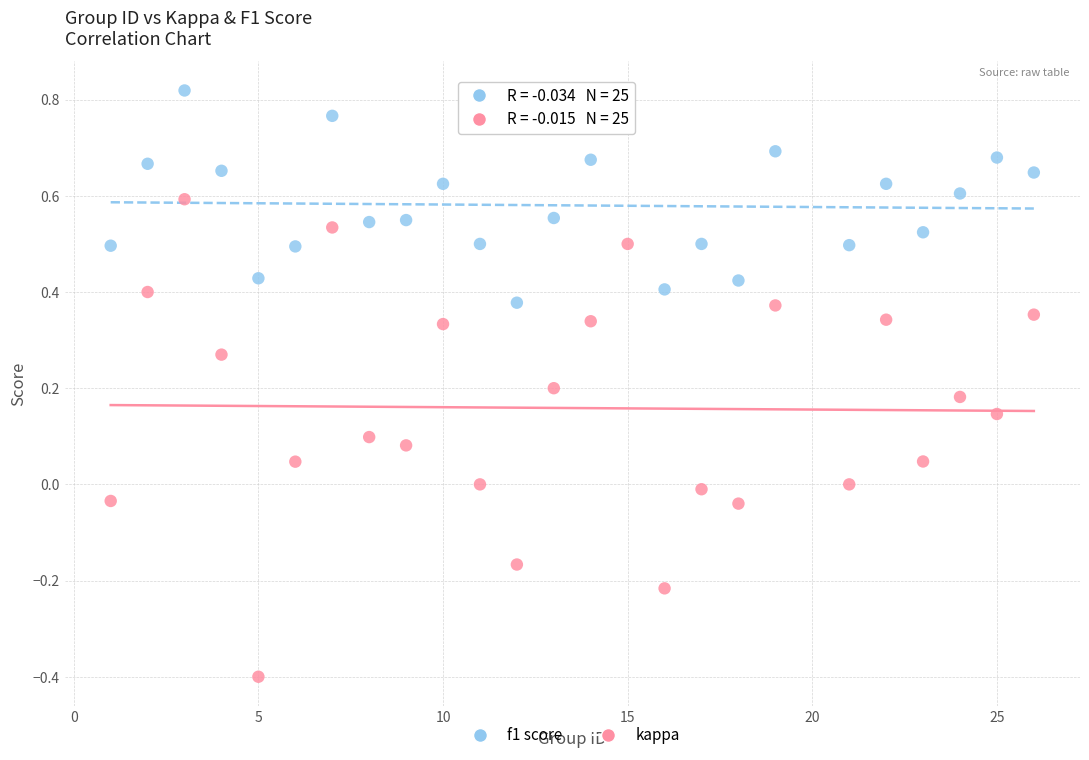

Across all data points, what is the range of Y values (max minus min)?

1.2